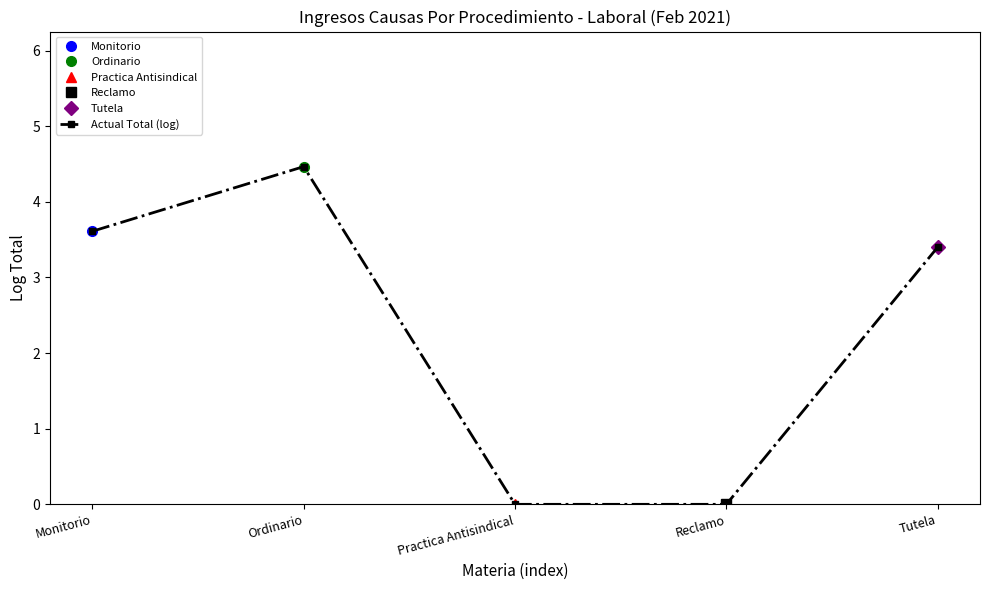

True or false: the data shows 2.8 at Practica Antisindical.

False